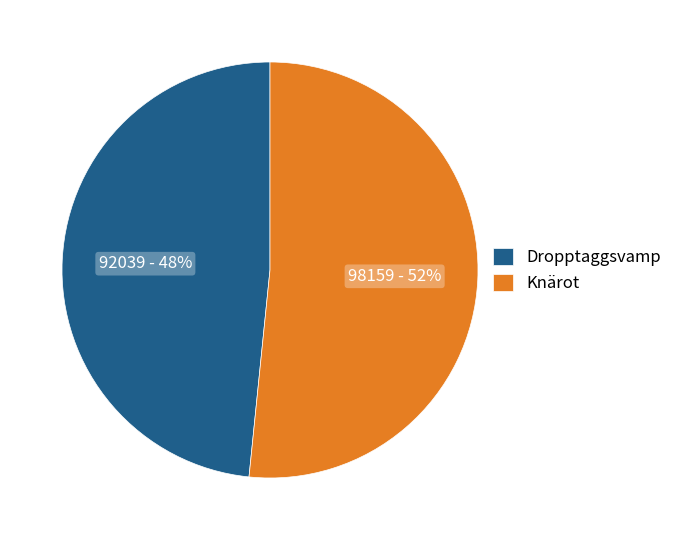

How many segments does this pie chart have?

2